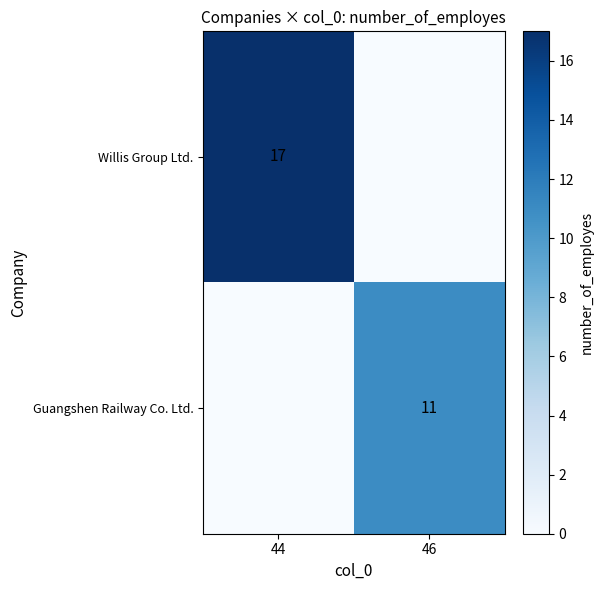

What is the total value across all series at 44?

17